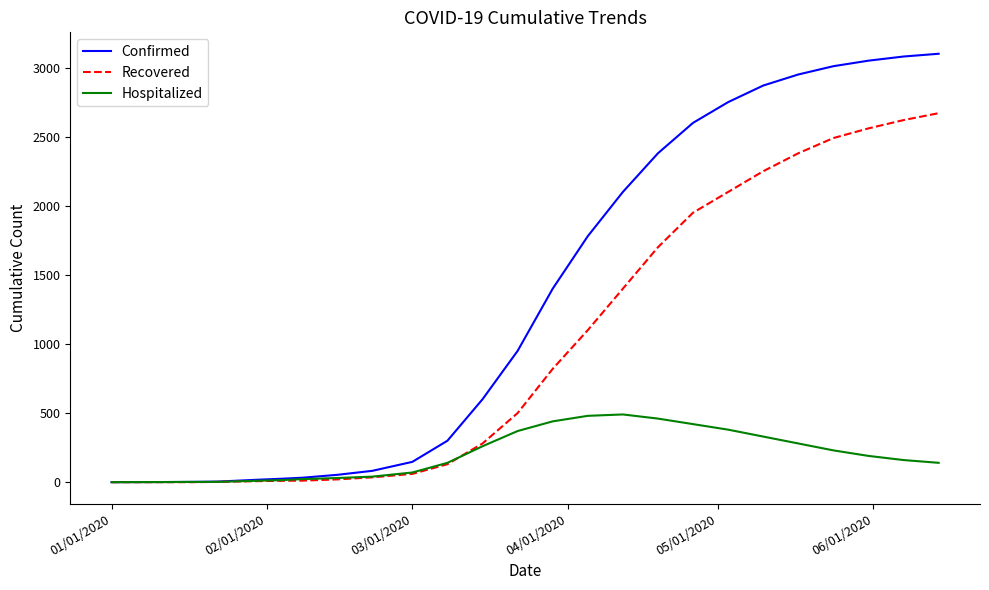

What is the greatest value displayed?

3100